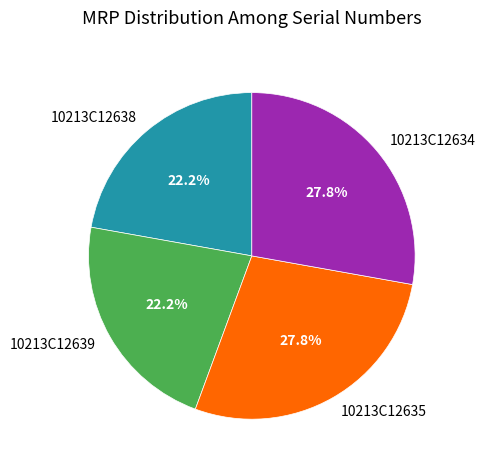

Count the number of slices in the pie.

4